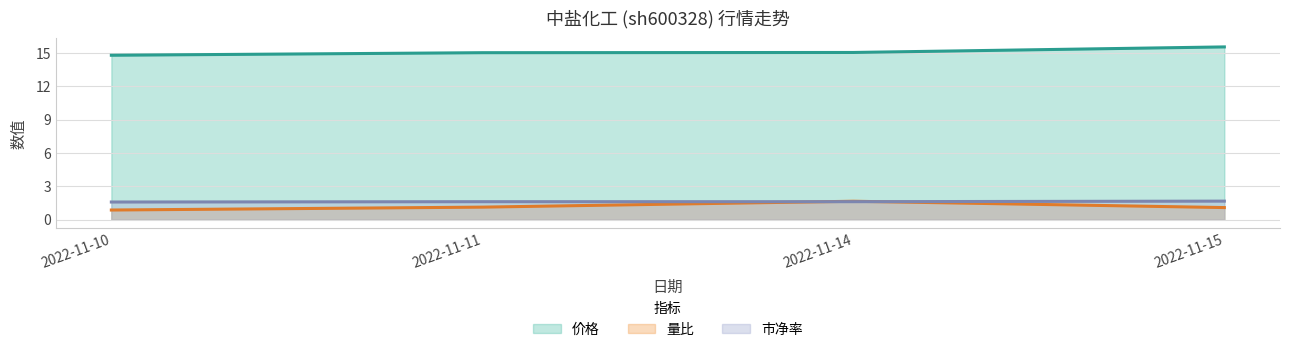

Which series has the widest spread of values?

量比 (线)